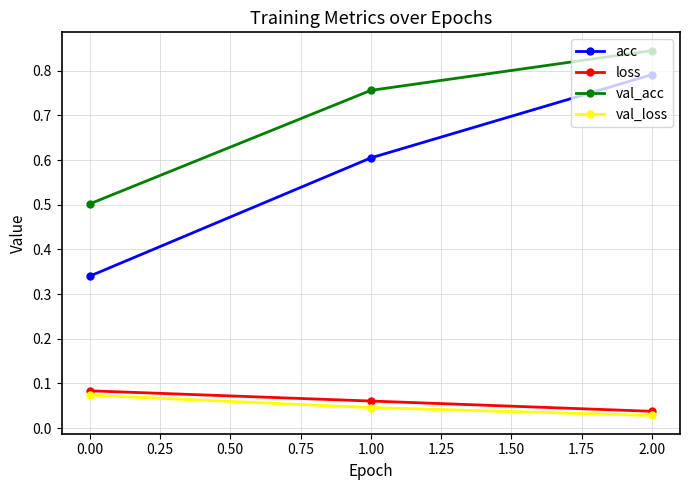

Which category has the highest value across all series?

2.00